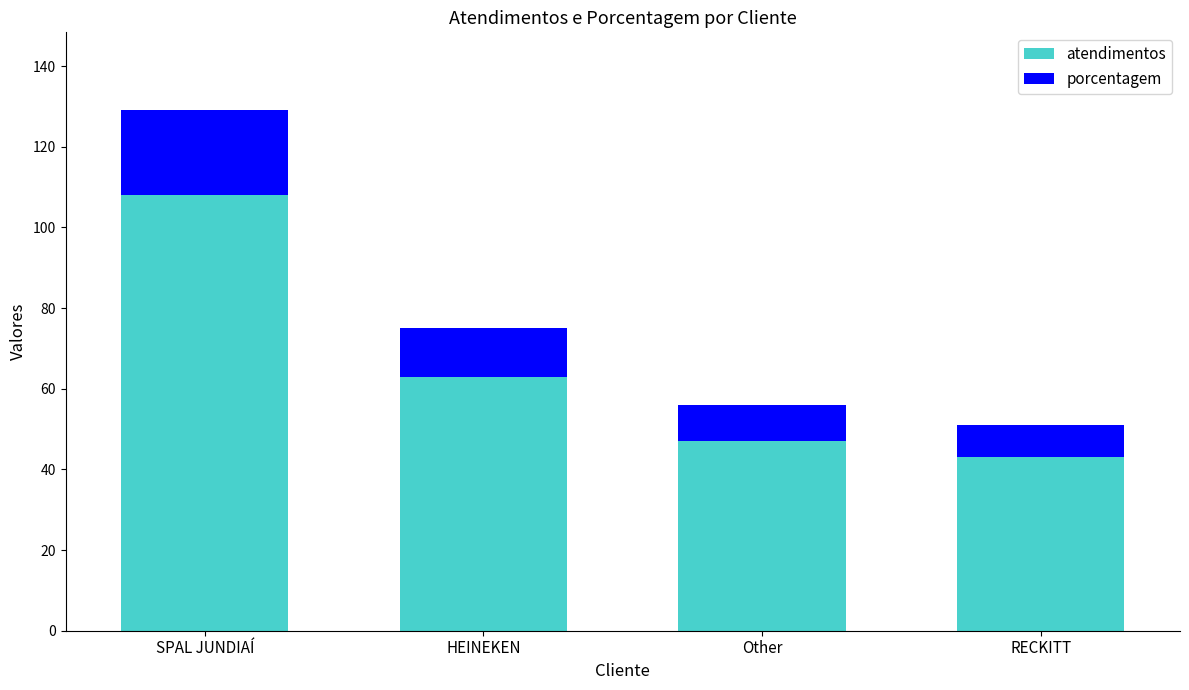

List the labels in order of atendimentos value, largest first.

SPAL JUNDIAÍ, HEINEKEN, Other, RECKITT